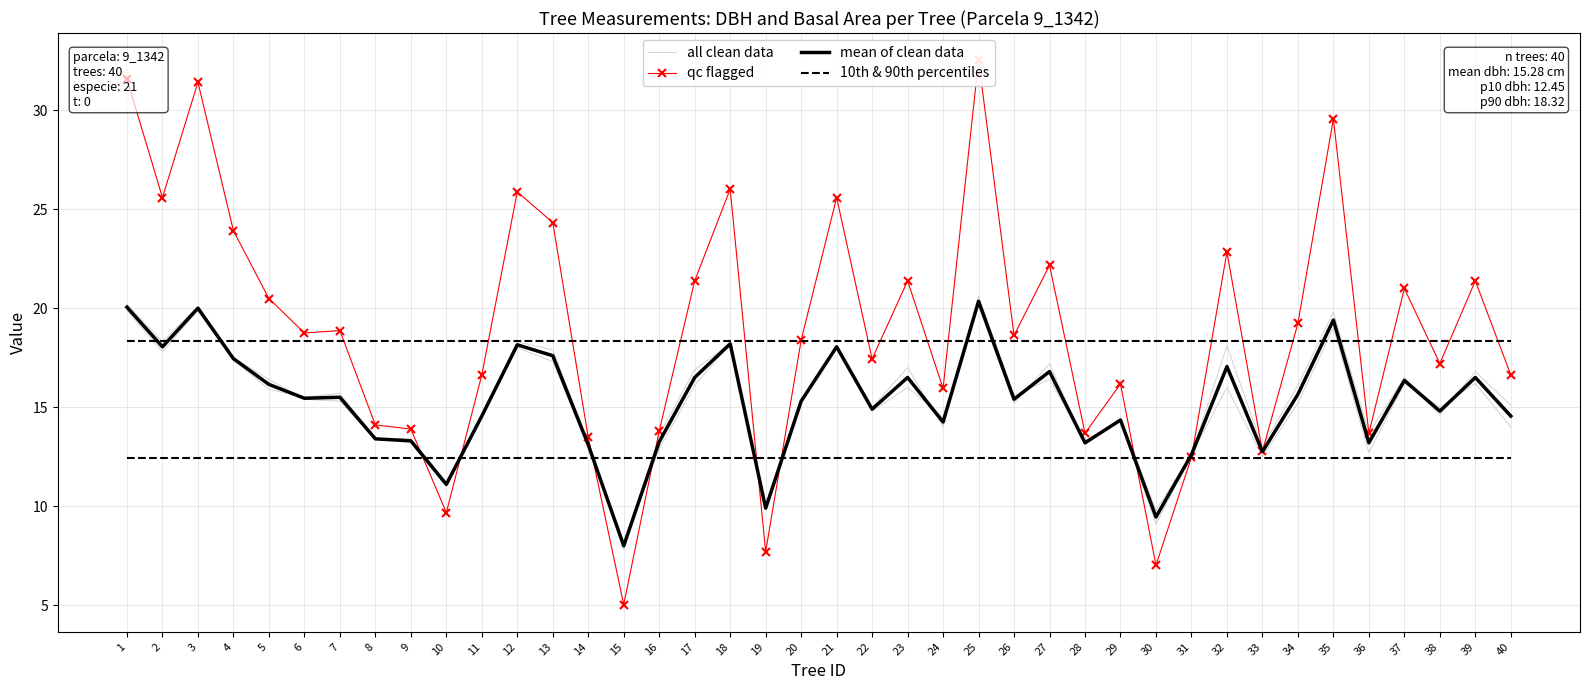

Which series ends up on top after the final intersection of all clean data and mean of clean data?

all clean data